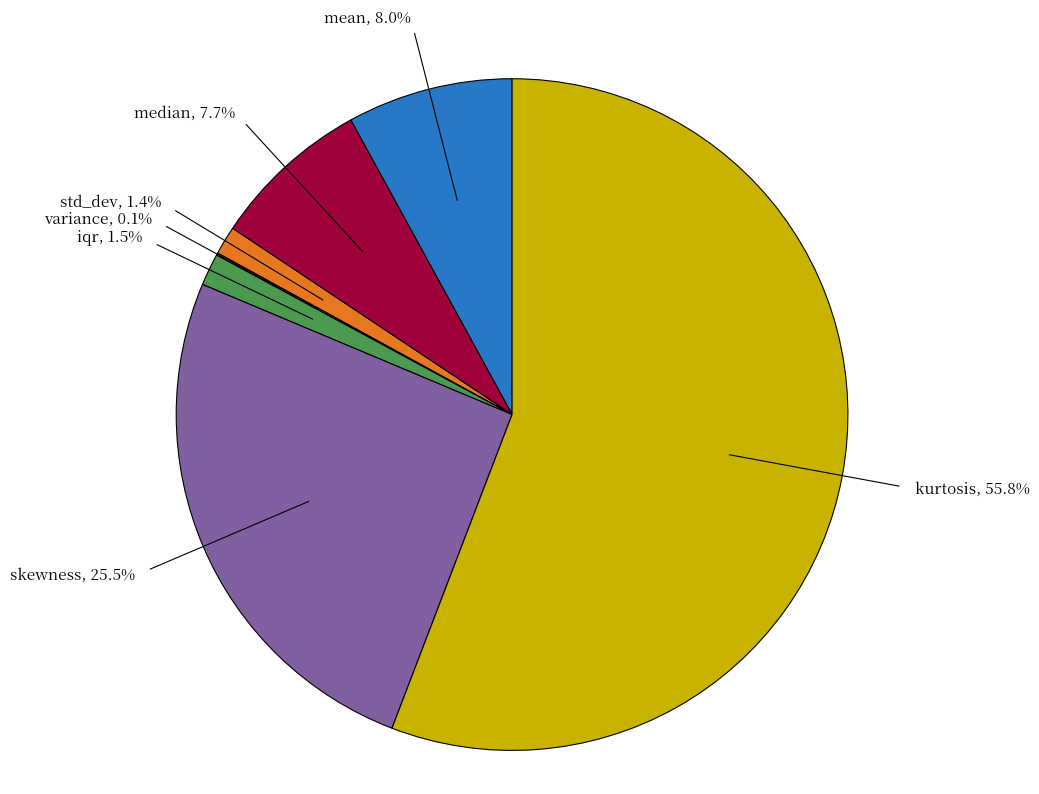

Which slice is the largest?

kurtosis